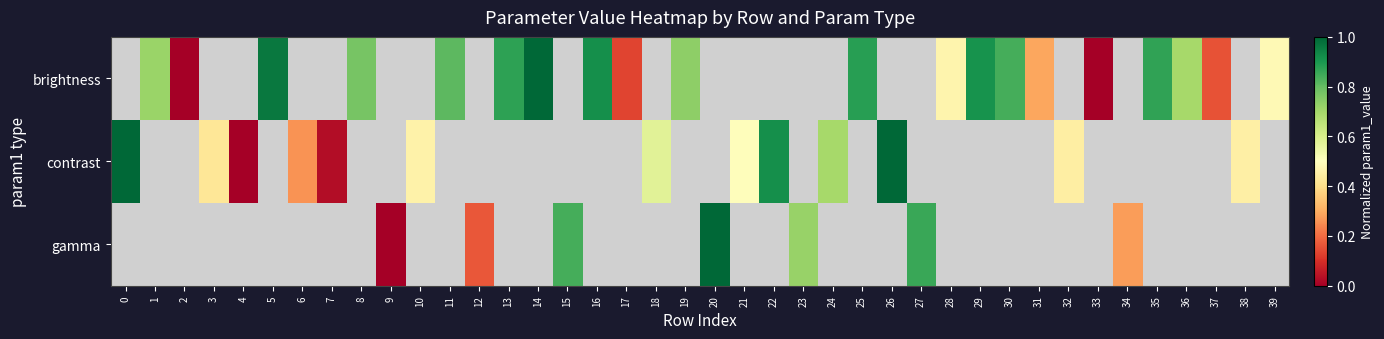

Where is contrast nearest to the value 0?

4